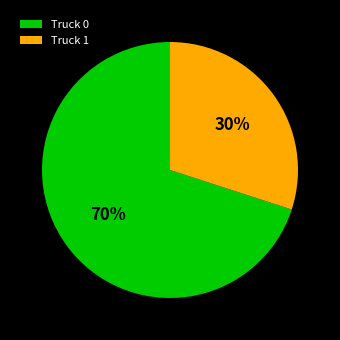

Count the number of slices in the pie.

2